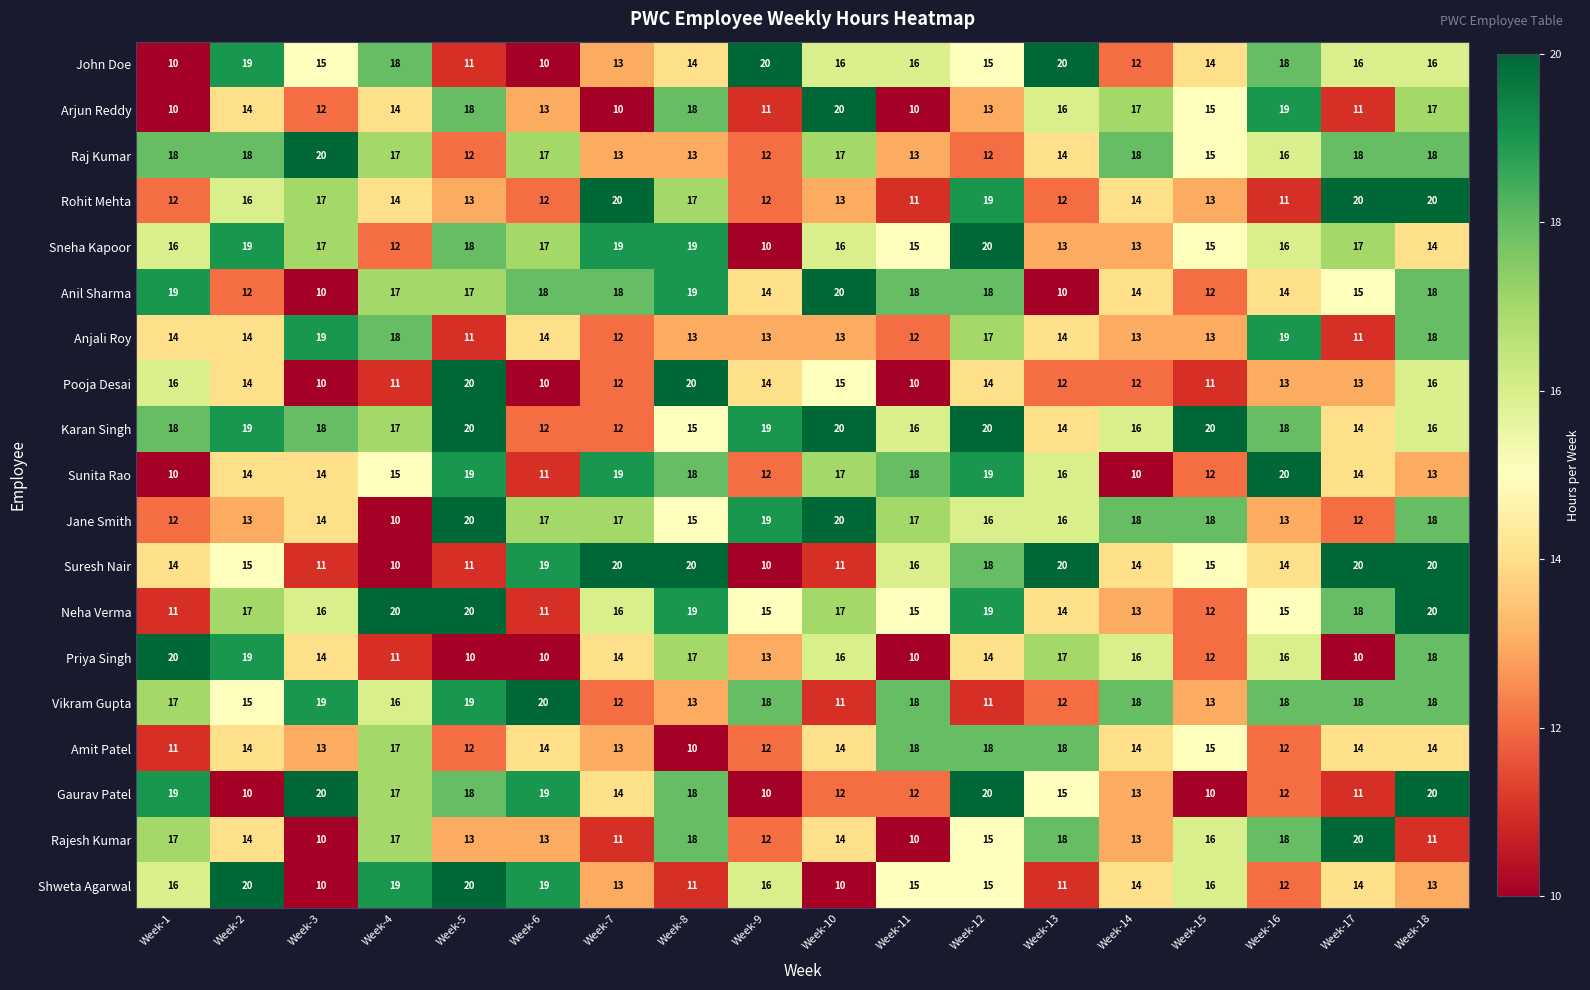

How many series are shown in this chart?

19